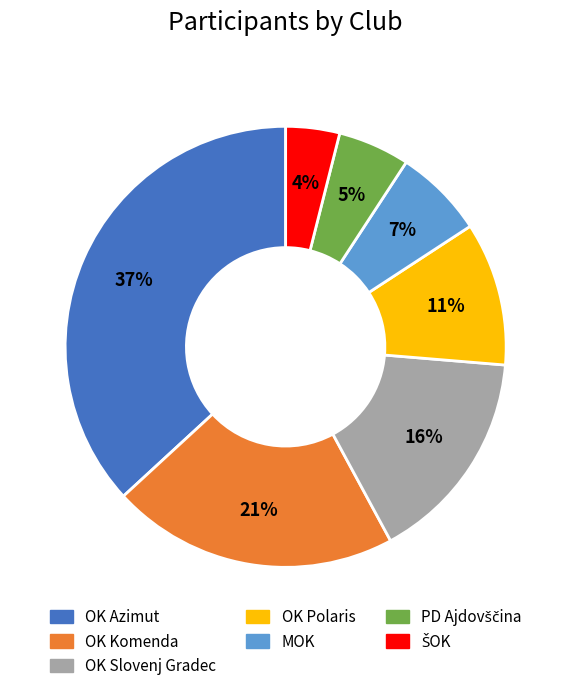

Count the number of slices in the pie.

7